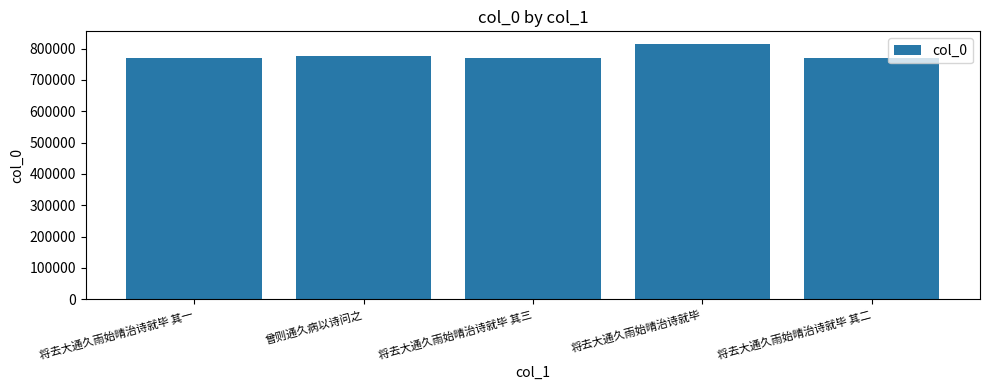

What is the sum of all values?

3902775